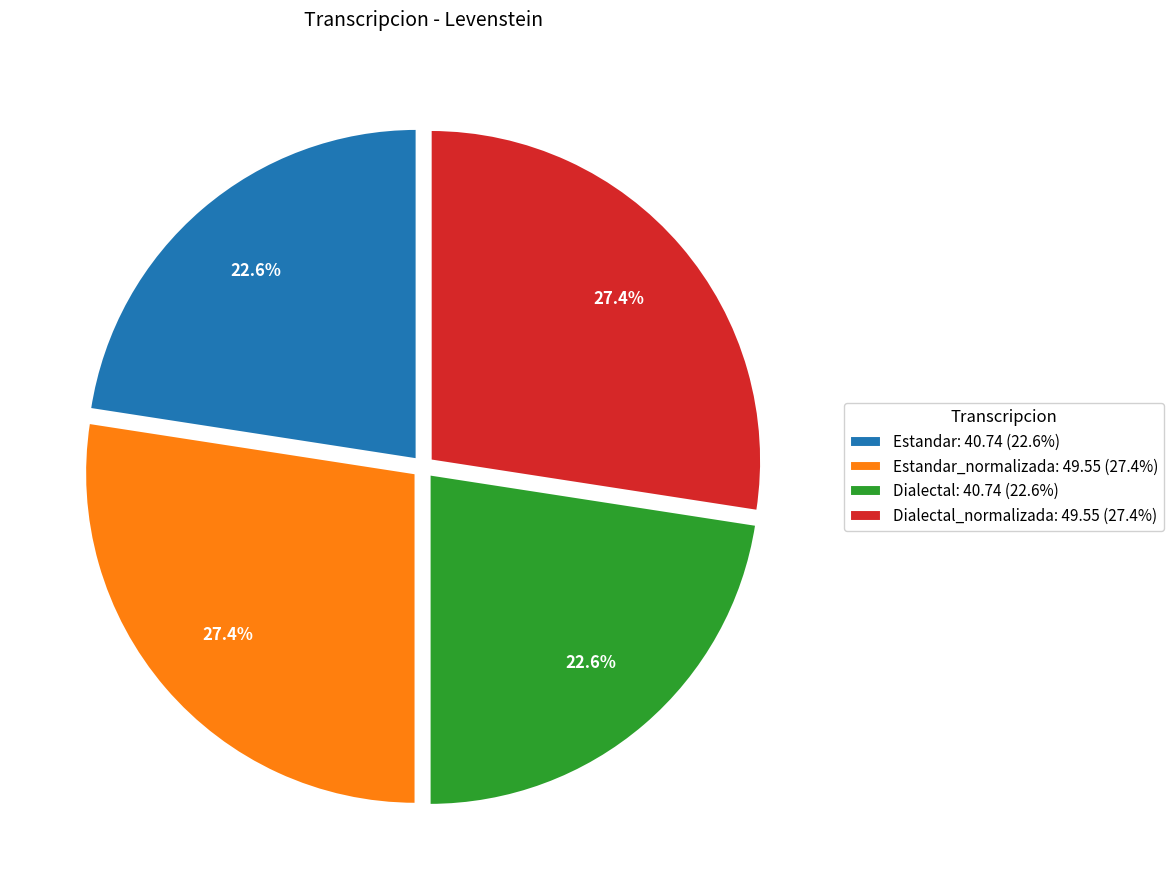

Combined, do Dialectal_normalizada: 49.55 (27.4%) and Estandar_normalizada: 49.55 (27.4%) account for over 50%?

Yes